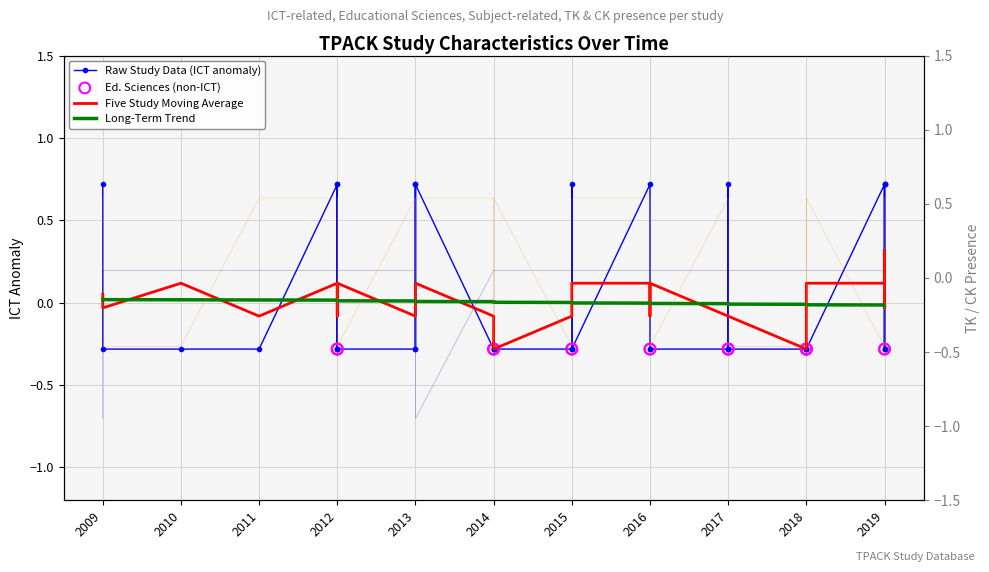

Which series reaches the minimum Y coordinate?

TK